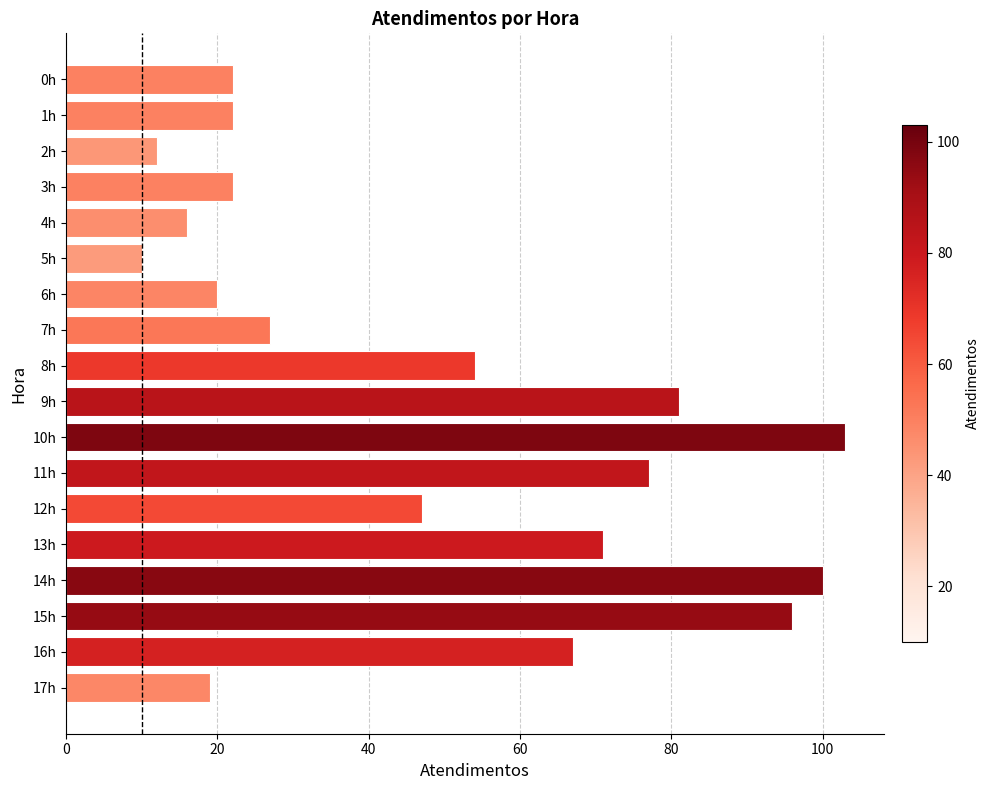

Are the bars horizontal?

Yes